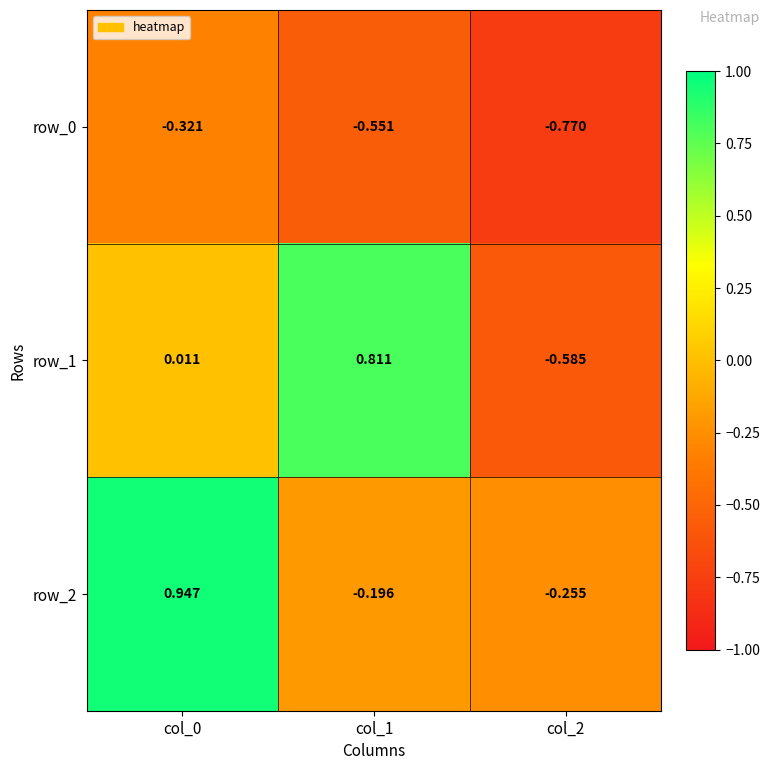

Which series has the largest total across all categories?

row_2